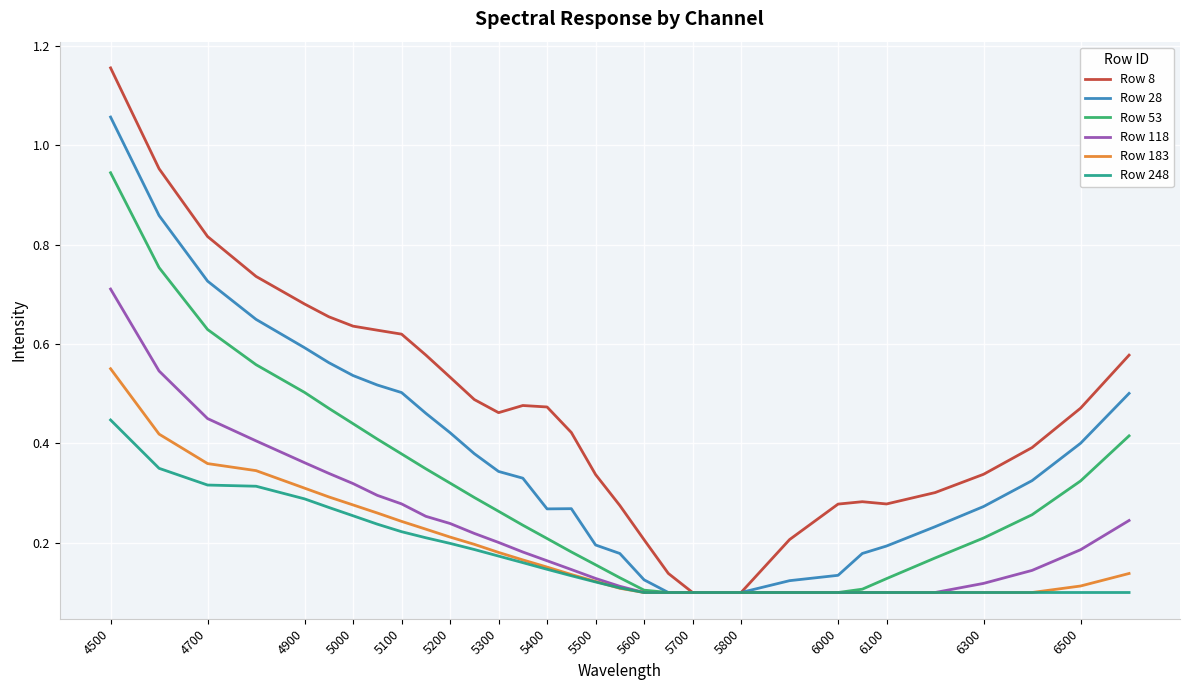

Rank the series by their maximum value, from highest to lowest.

Row 8, Row 28, Row 53, Row 118, Row 183, Row 248